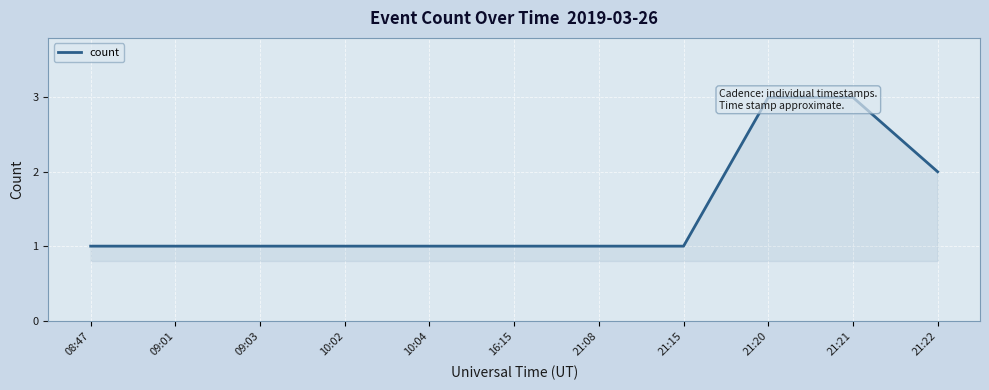

Which has a higher value, 09:03 or 09:01?

09:03